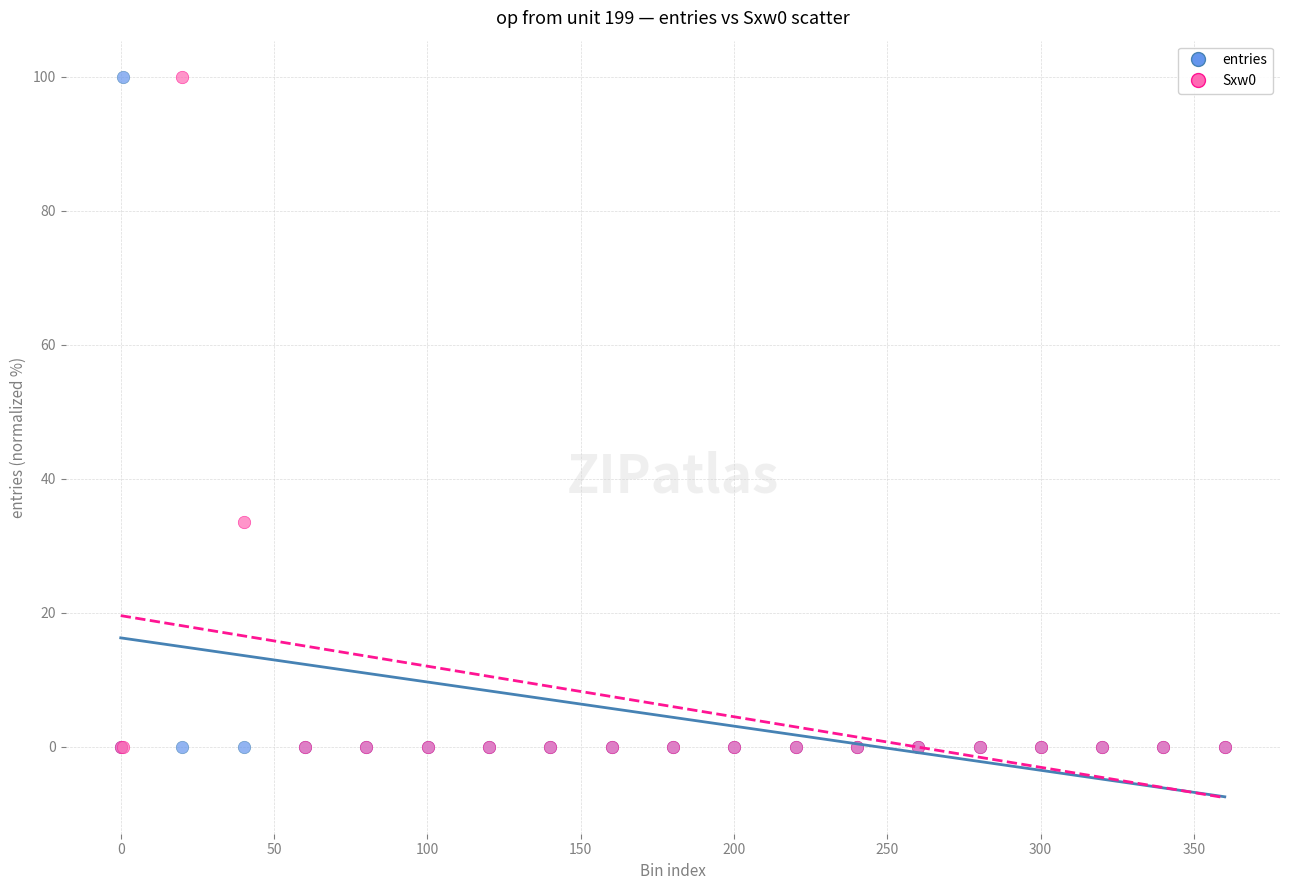

Across all series, what Y value is closest to 50?

33.6